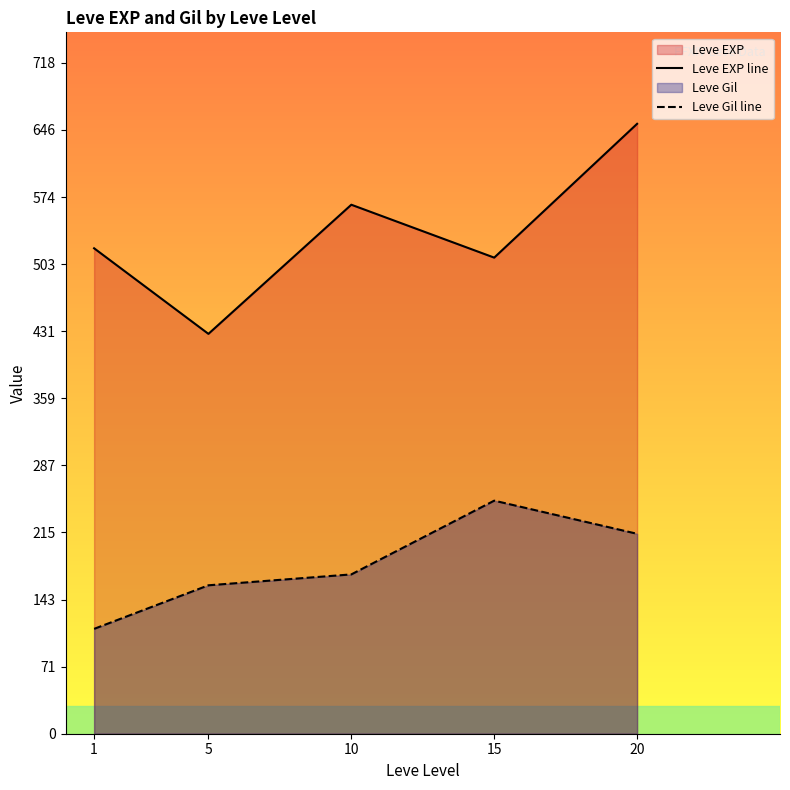

Is the value of Leve EXP line at 15 greater than the value of Leve Gil line at 15?

Yes